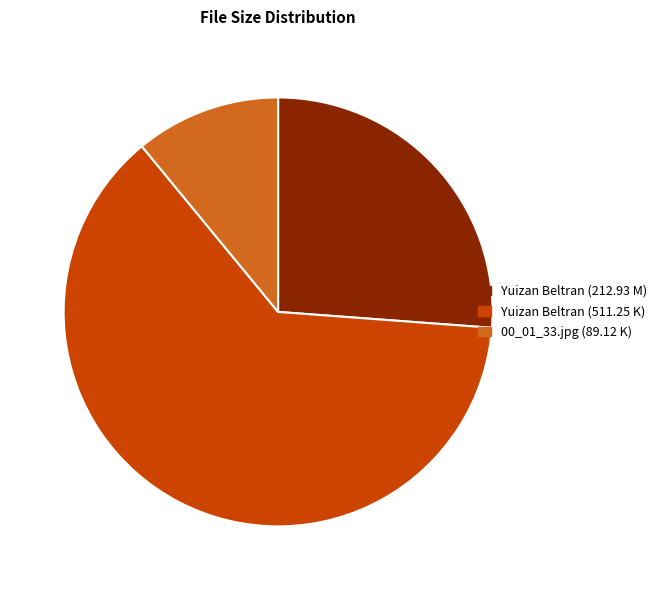

Count the number of slices in the pie.

3